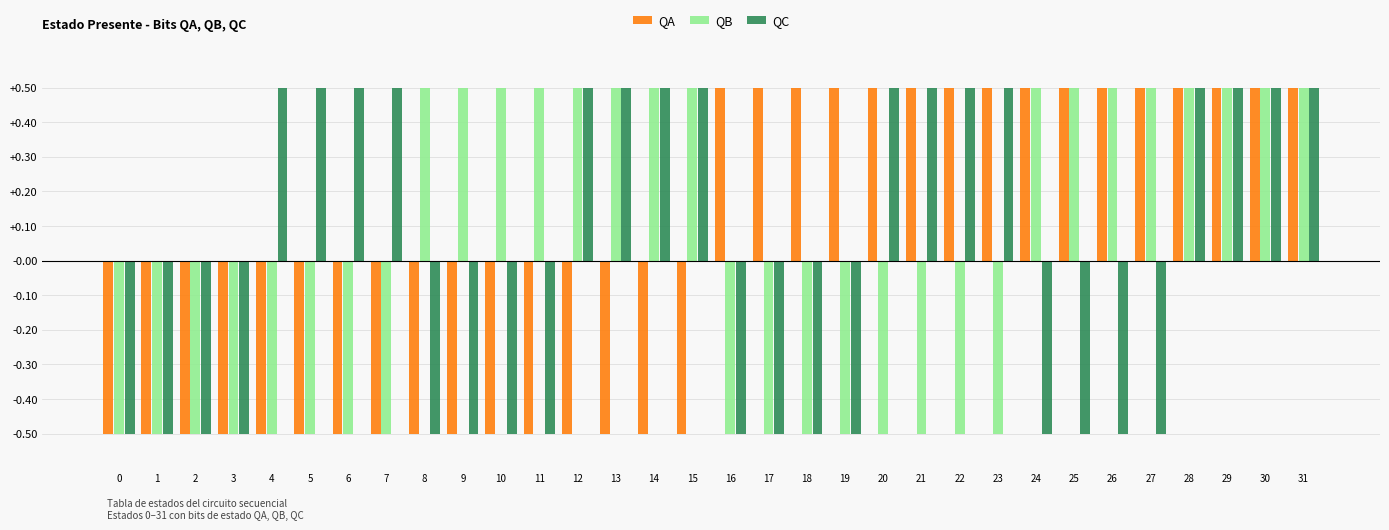

At which label does QB first exceed 0?

8